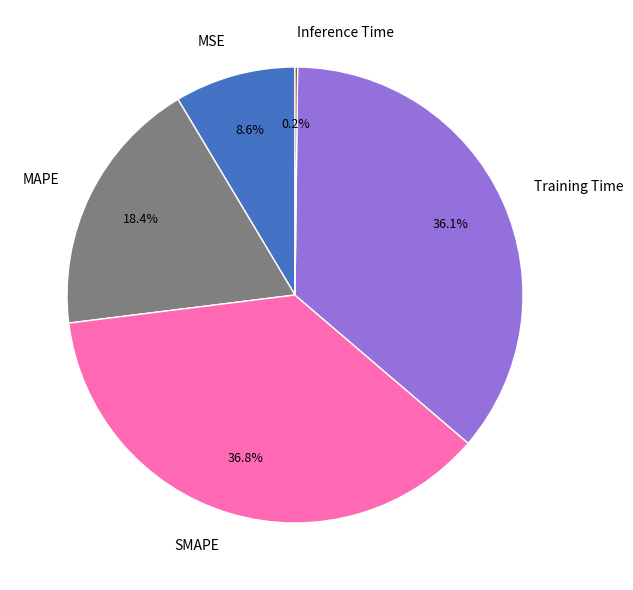

True or false: MAPE accounts for 24% of the total.

False